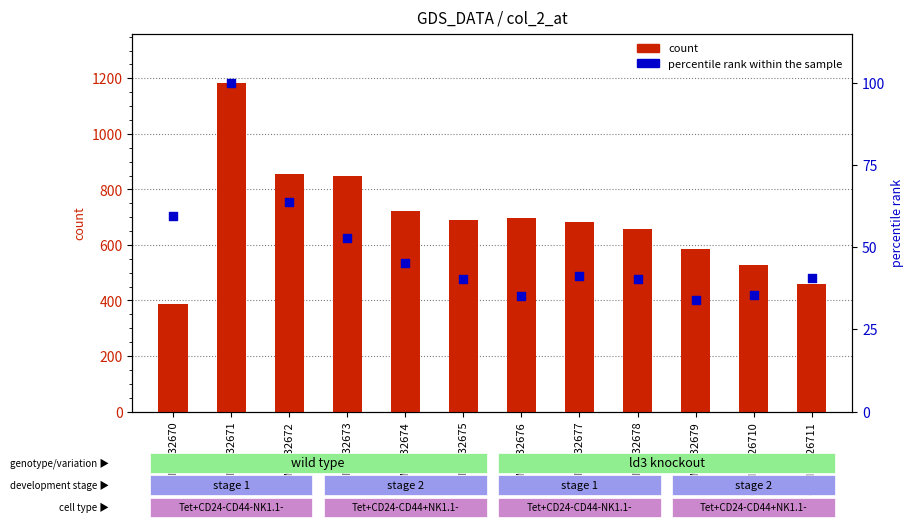

At which category is the sum across all series the highest?

GSM1232671